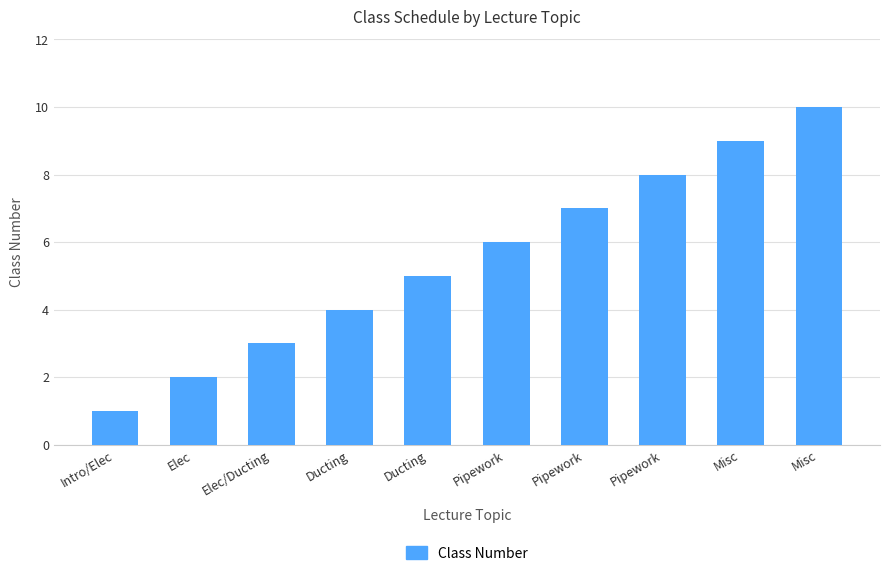

What is the difference between the values at Elec and Pipework?

6